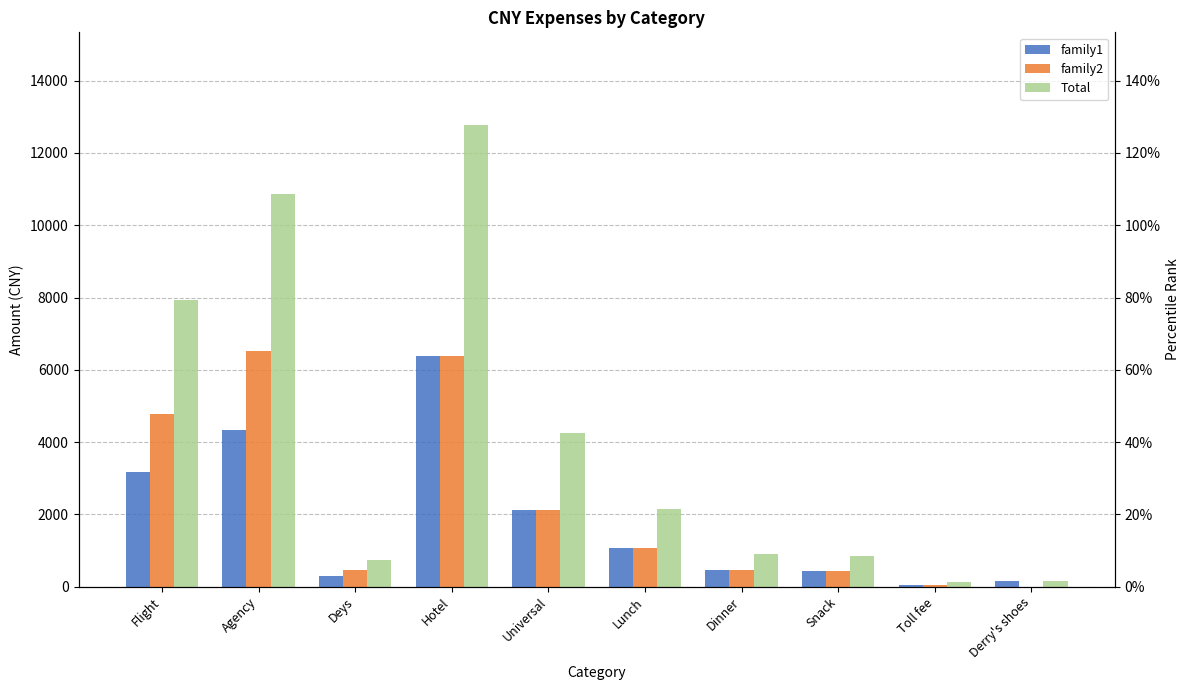

What is the total value across all series at Snack?

1724.7